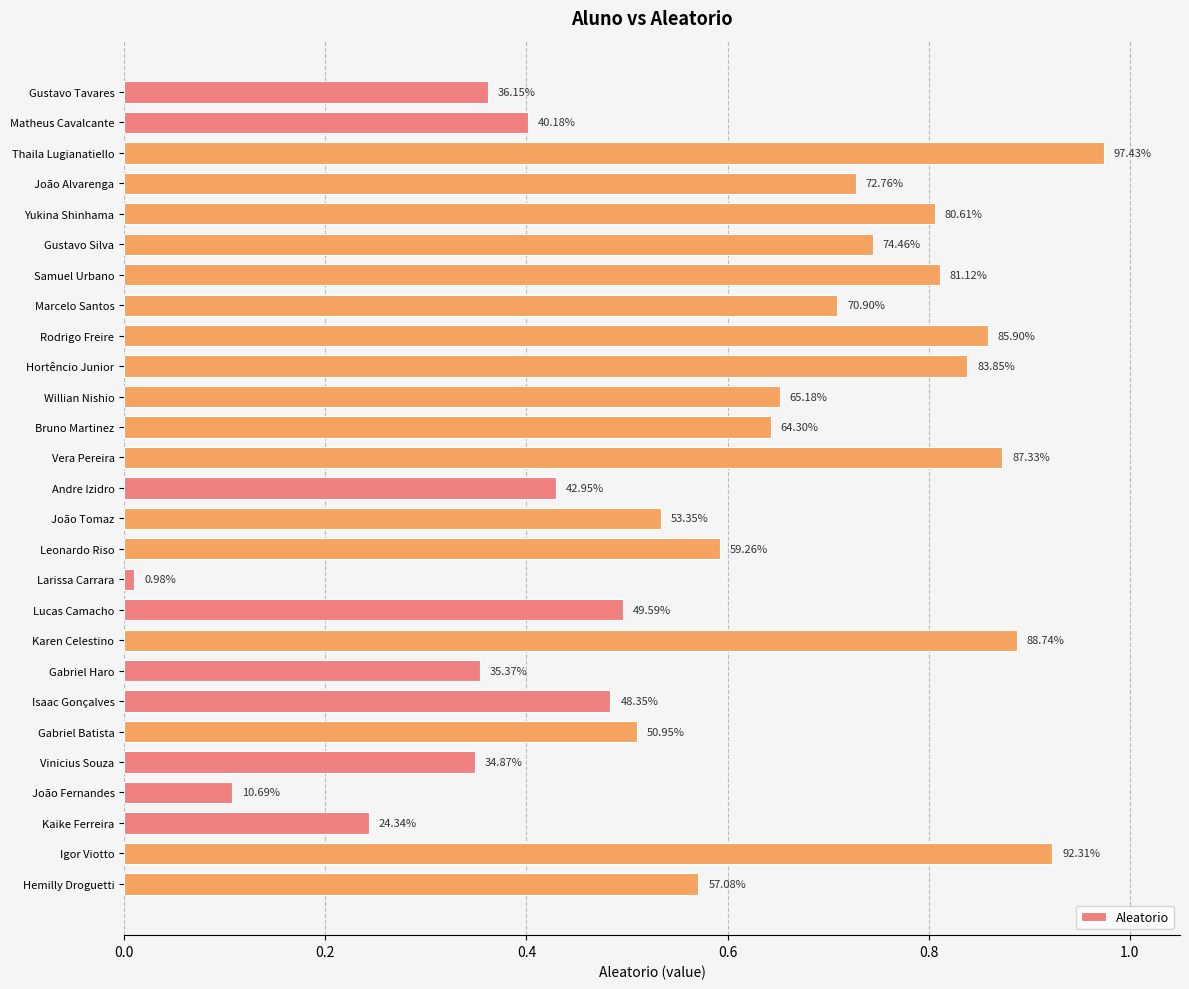

What is the greatest value displayed?

1.0